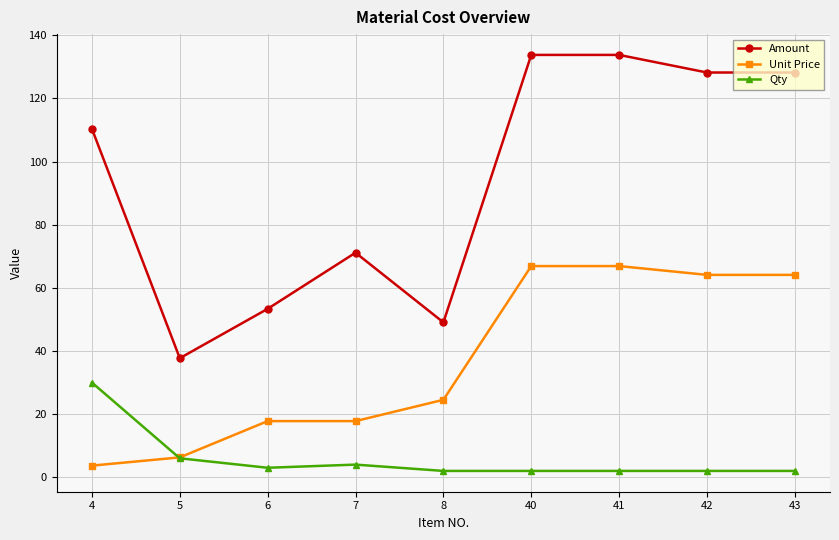

Rank the series by their maximum value, from highest to lowest.

Amount, Unit Price, Qty